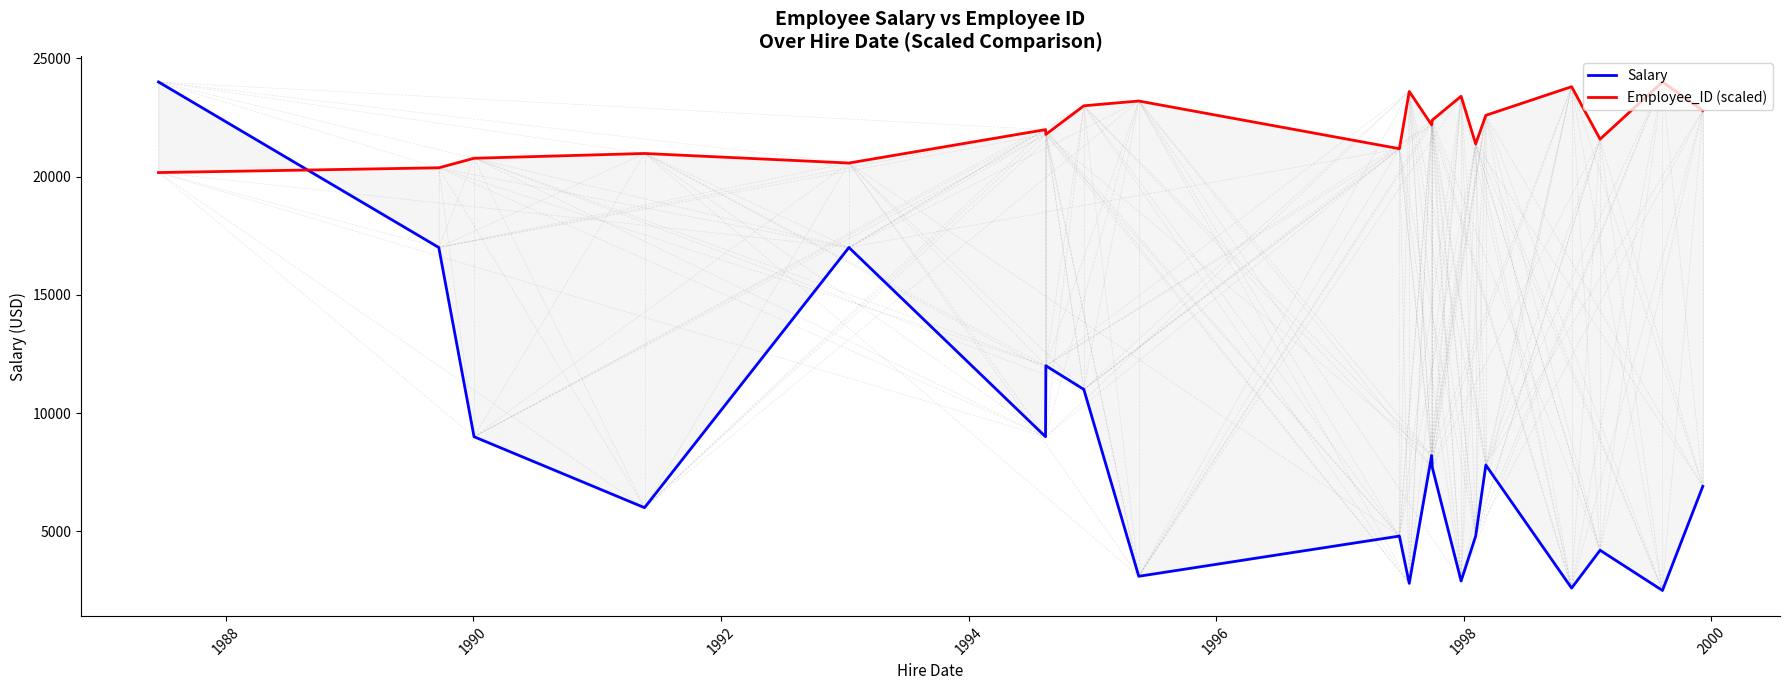

What is the difference between the maximum and minimum values in the Employee_ID (scaled) series?

3831.9